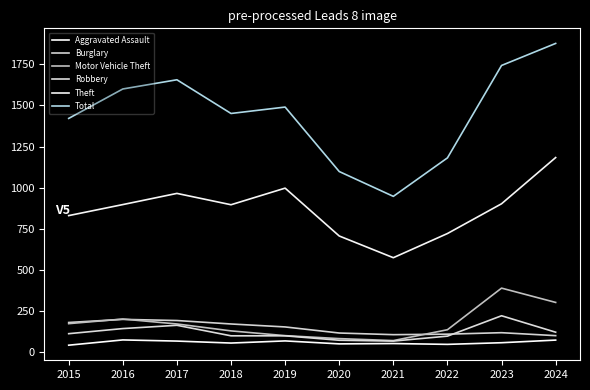

Is this an area chart (filled region under the line)?

No